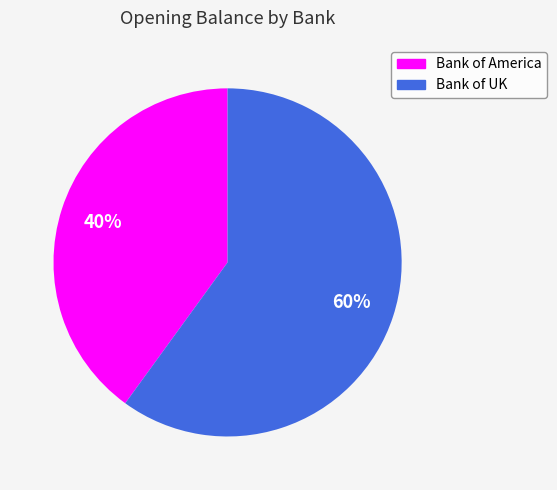

Does Bank of America represent more than half of the total?

No